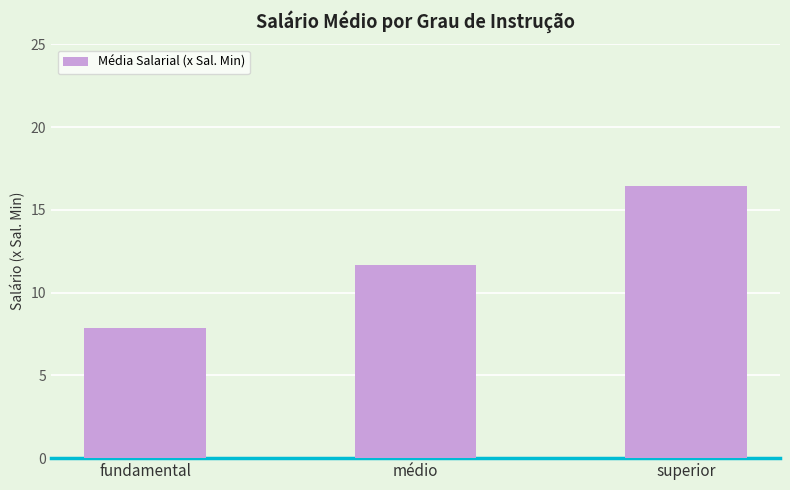

How many data points are less than 11?

1